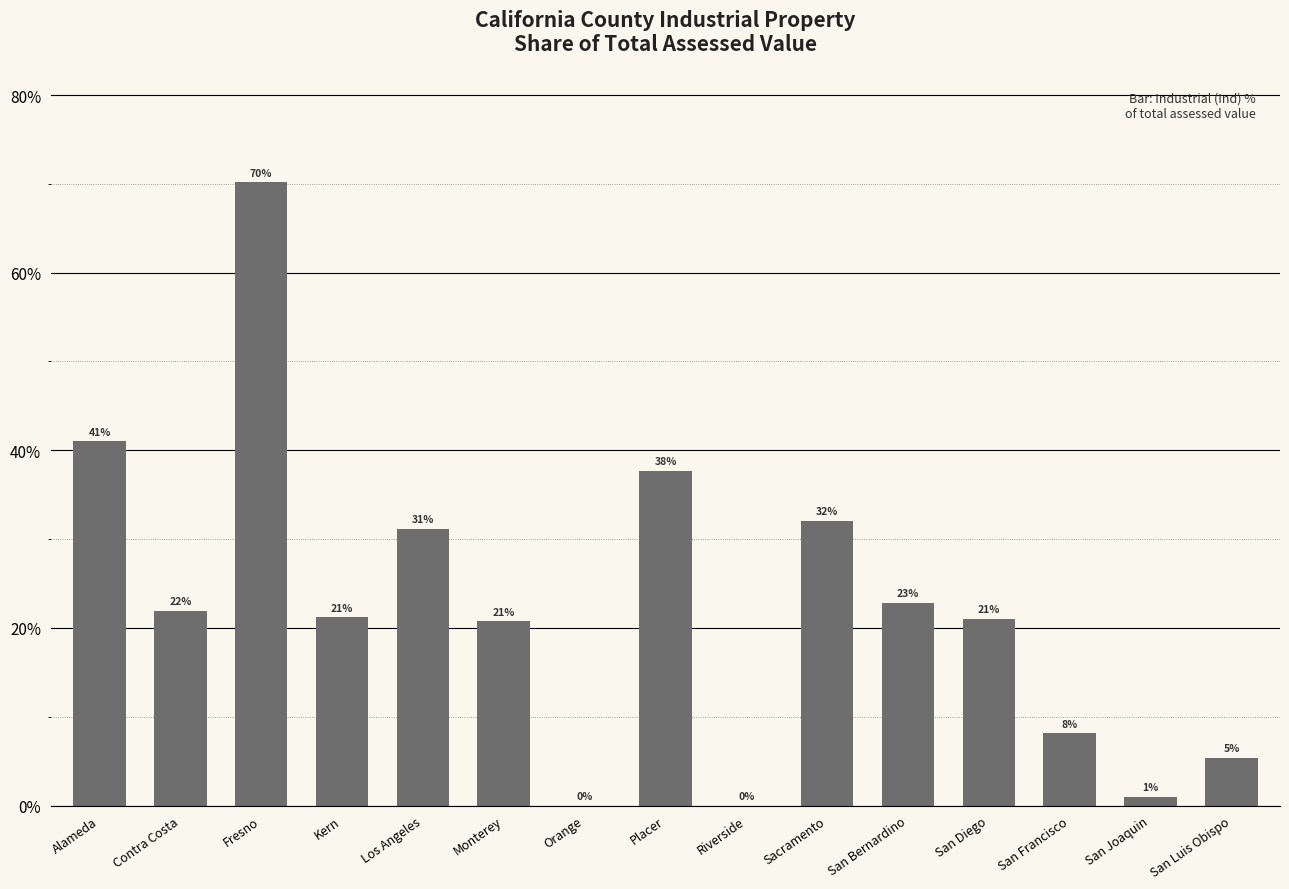

The value at Kern is 30.5. True or false?

False